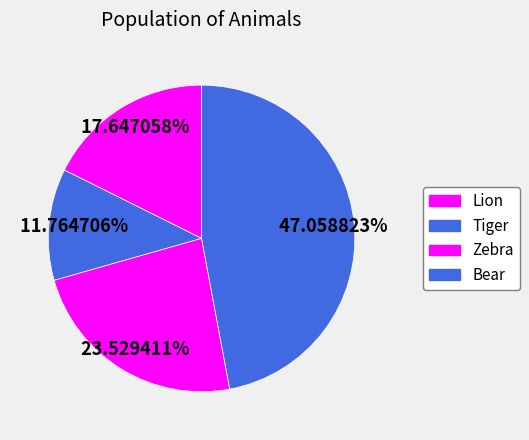

What percentage is the Tiger slice, to the nearest percent?

12%